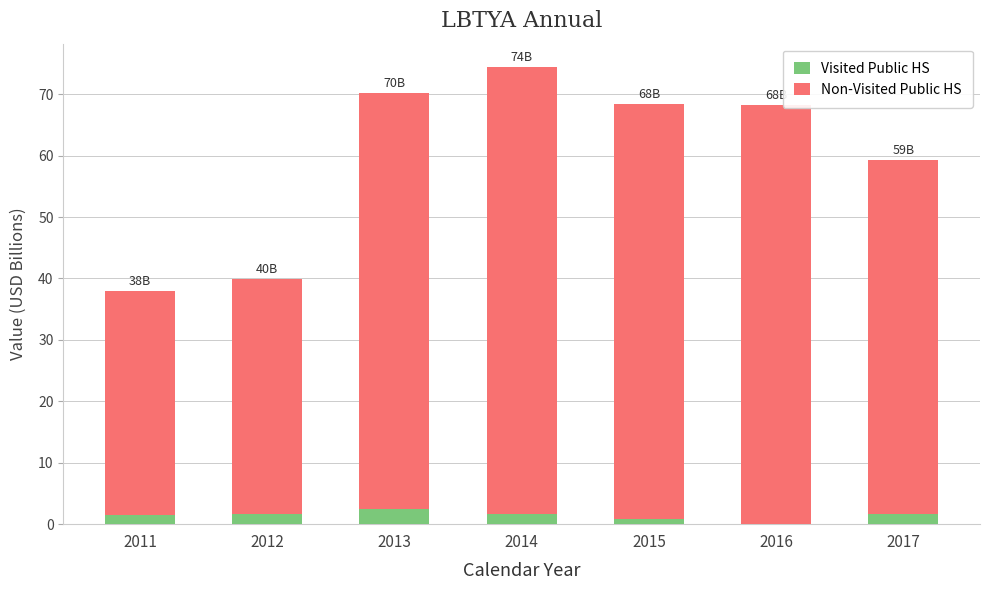

How many data points does each series have?

7